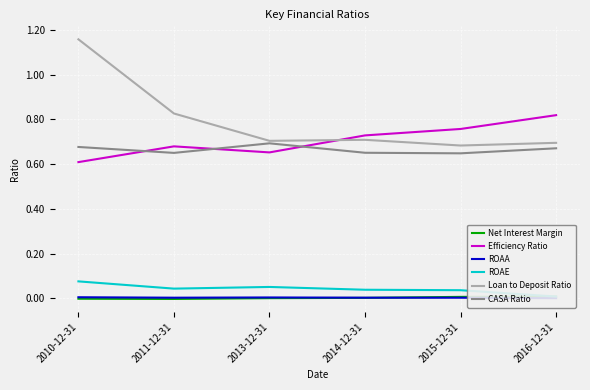

Which series has the widest spread of values?

Loan to Deposit Ratio